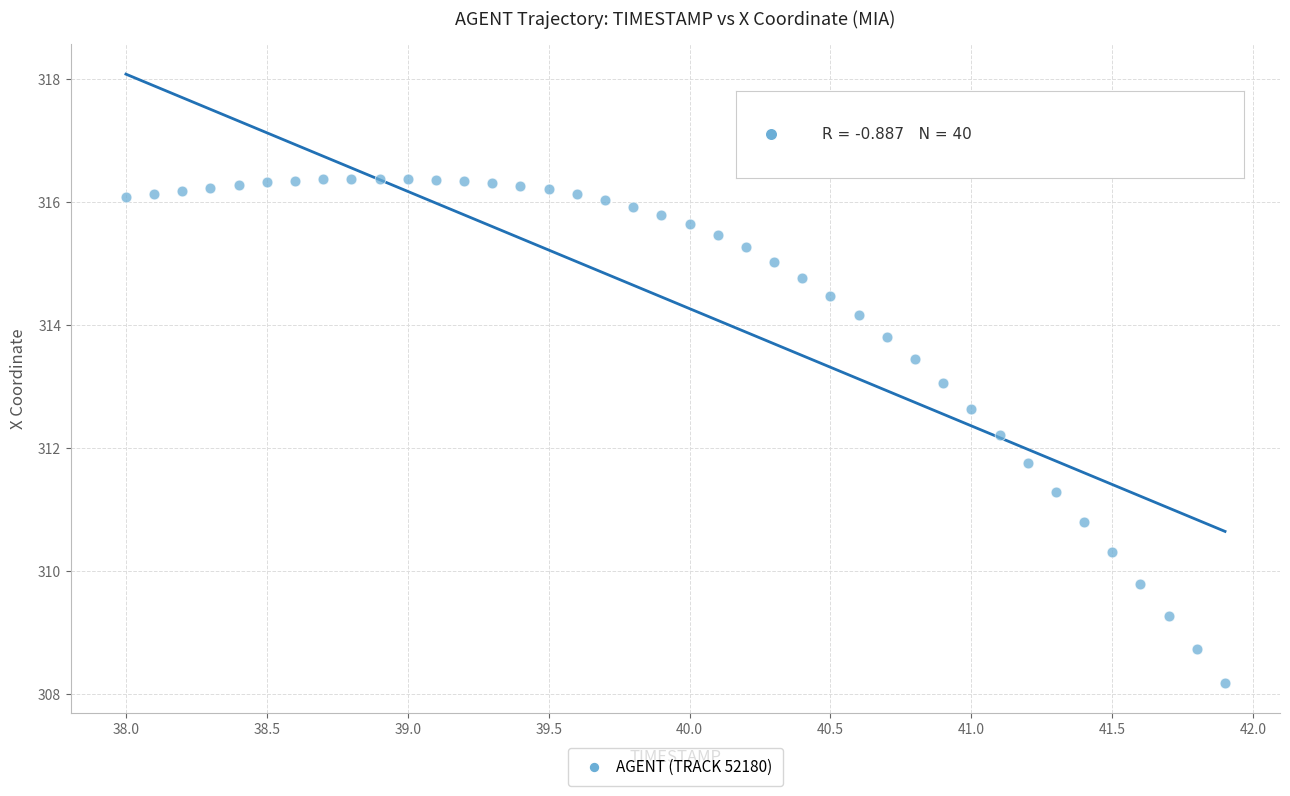

What is the range of Y values (max minus min)?

8.2